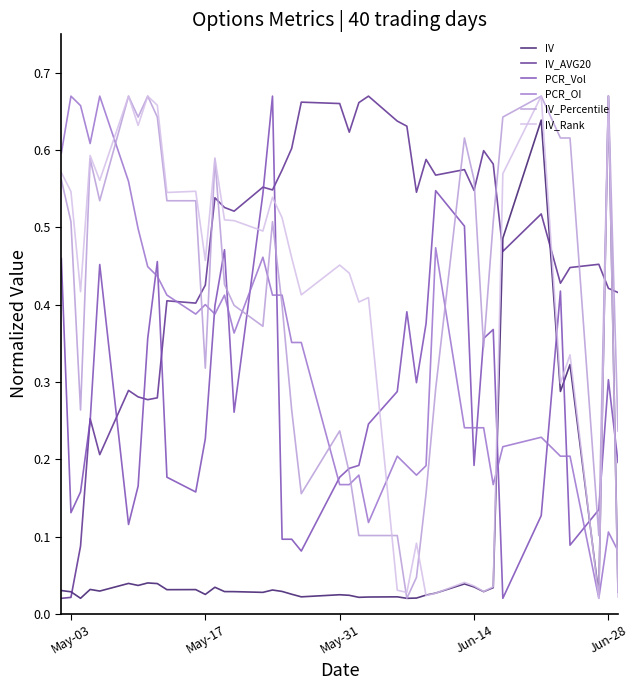

Which series has the largest total across all categories?

IV_AVG20